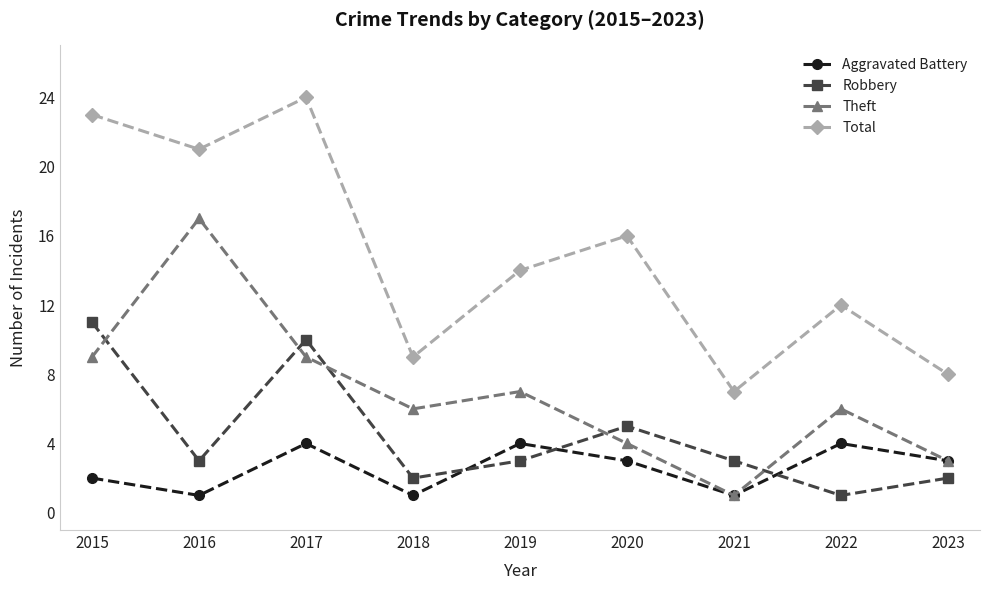

In Aggravated Battery, how many points are higher than both neighbors (excluding endpoints)?

3